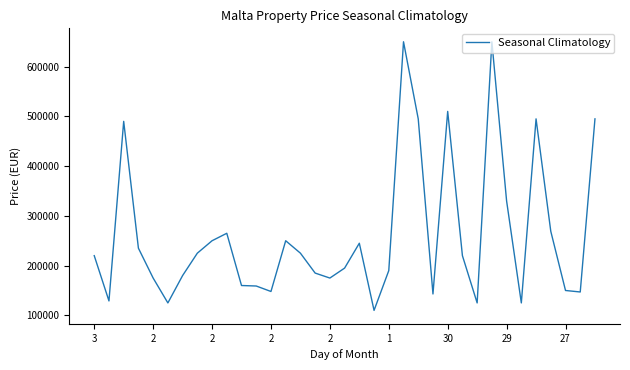

Count the number of categories in the chart.

35